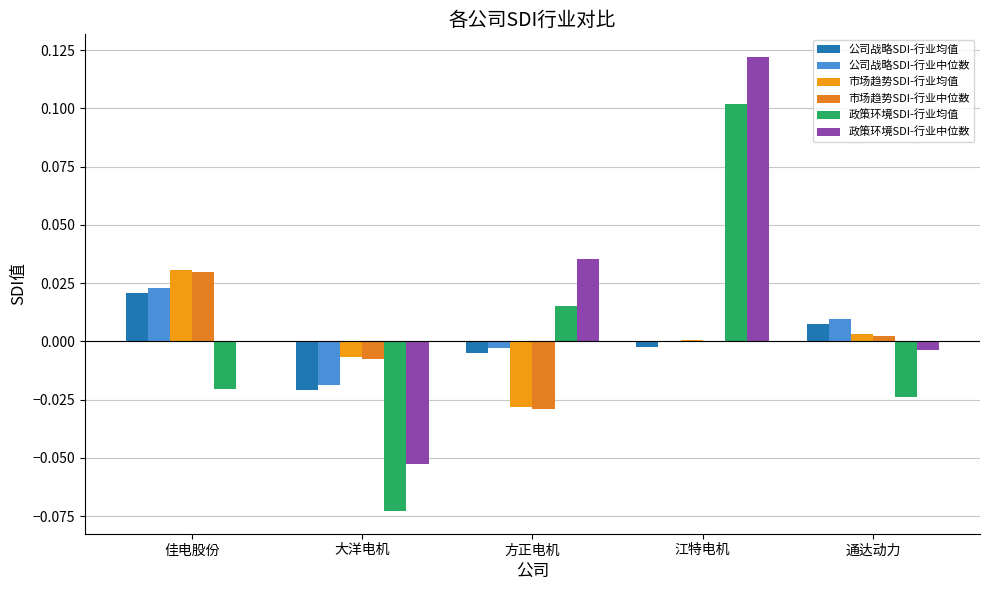

How many groups of bars are there?

5